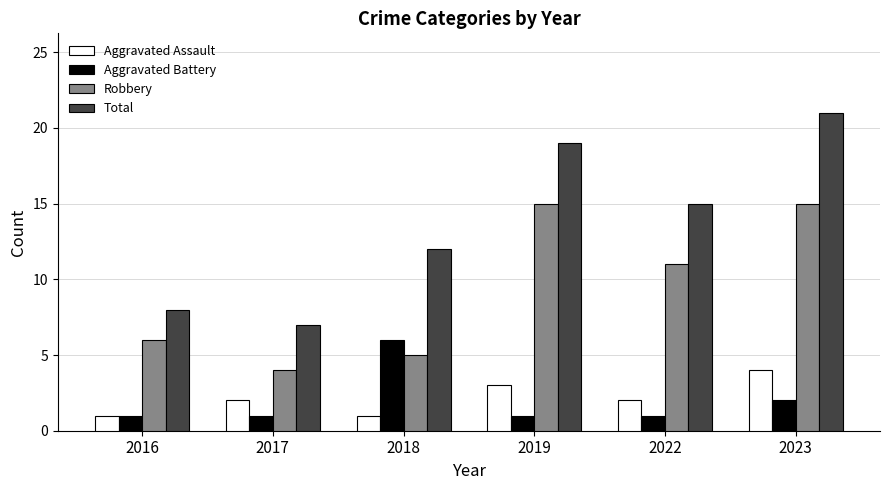

At which label does Robbery reach its minimum?

2017